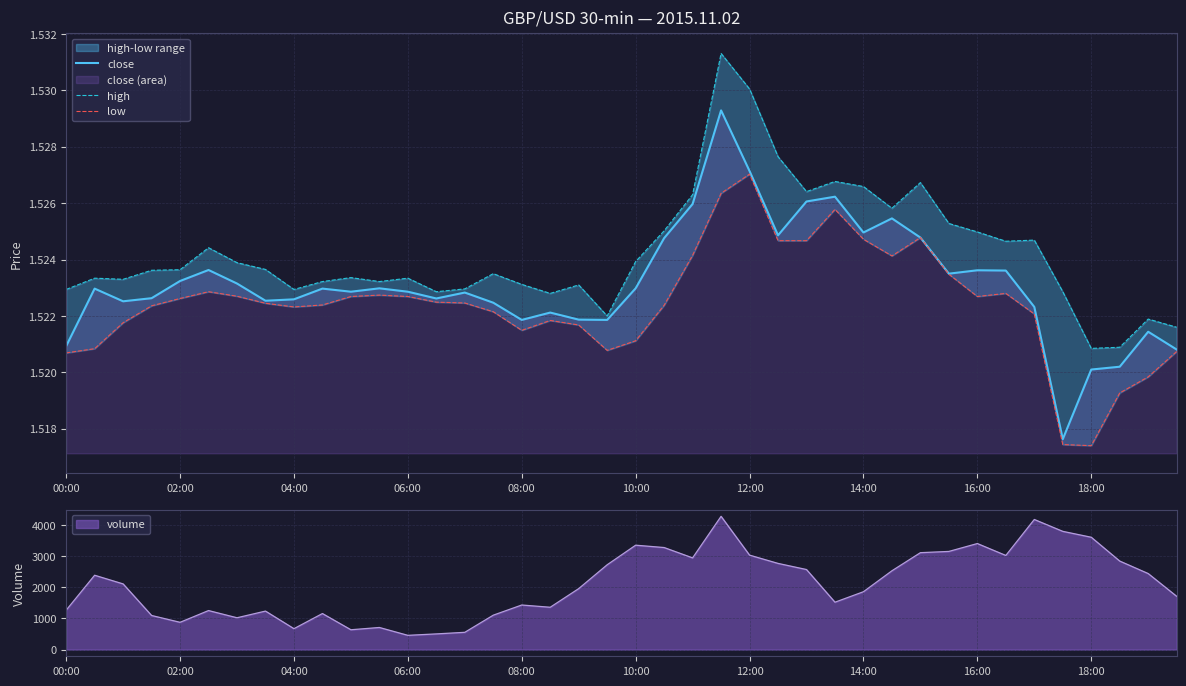

The close series shows 0.8 at 10:00. True or false?

False